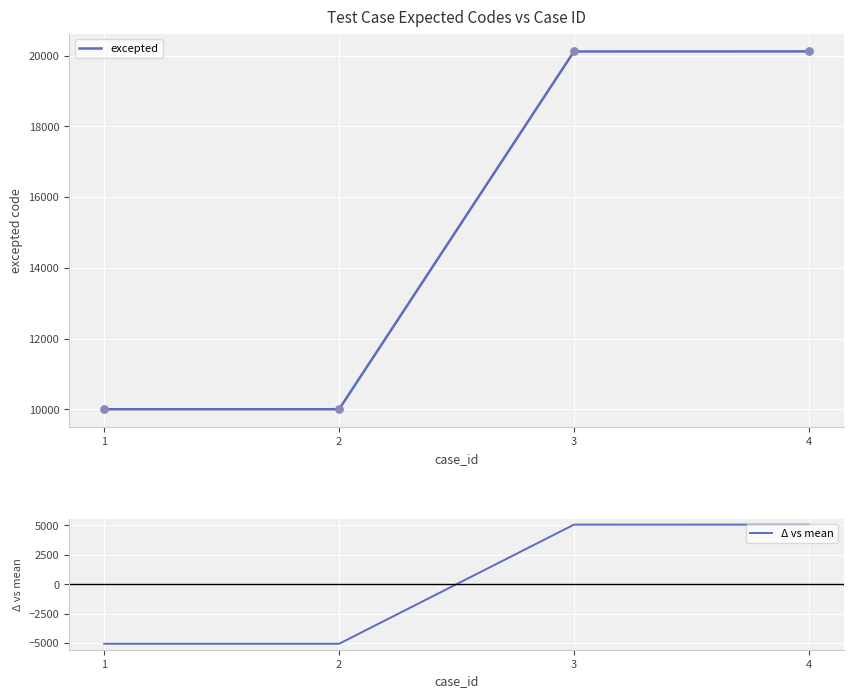

At how many categories does at least one series exceed 18980?

2